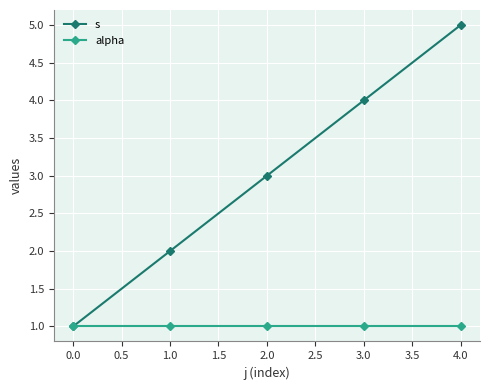

Where is s nearest to the value 3?

2.0